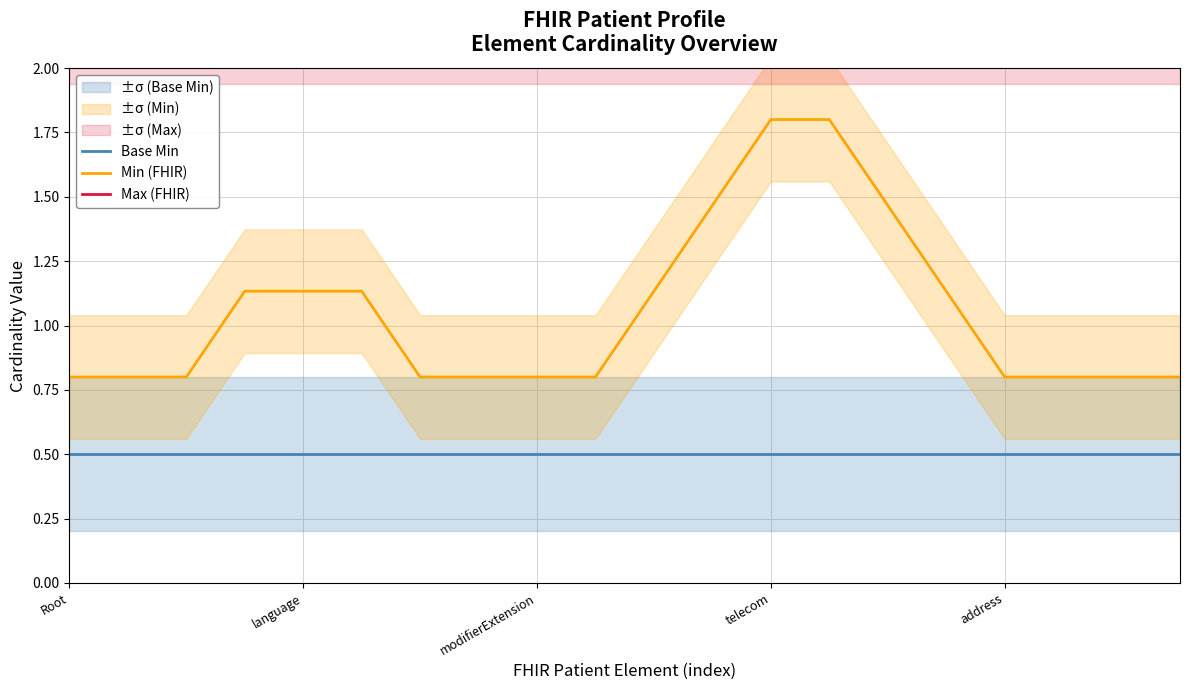

What is the sum of the Min (FHIR) values at 11 and 14?

2.9